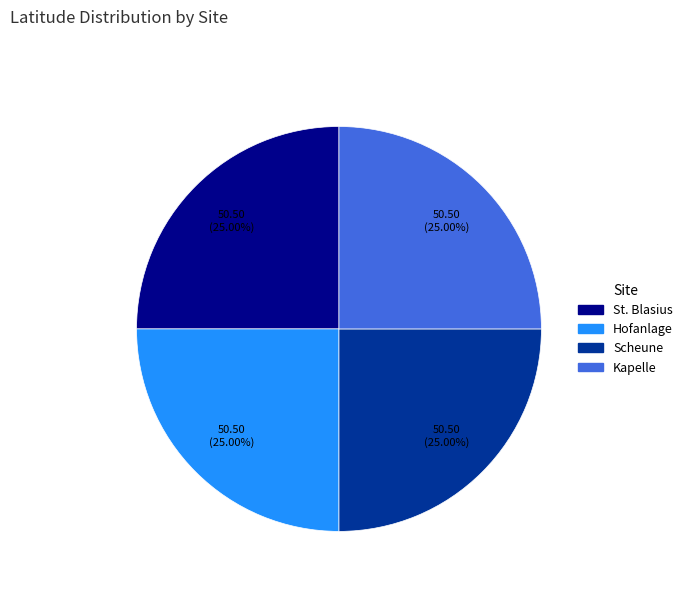

Does Hofanlage represent more than half of the total?

No